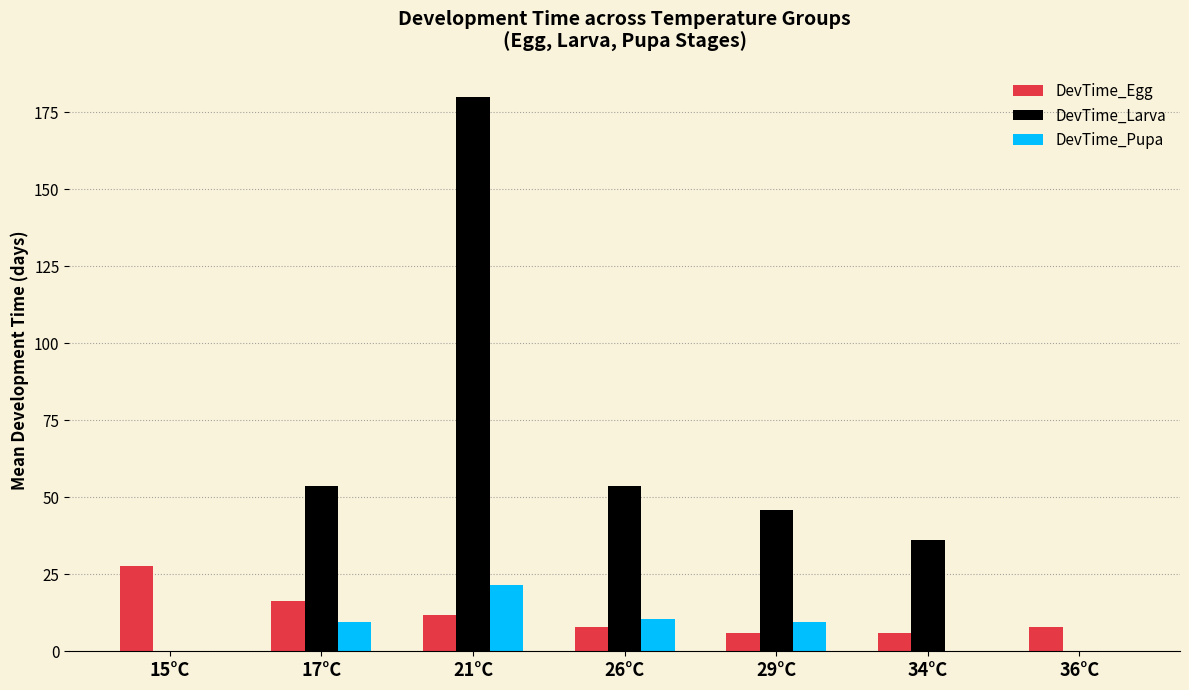

What is the total value across all series at 29°C?

61.2